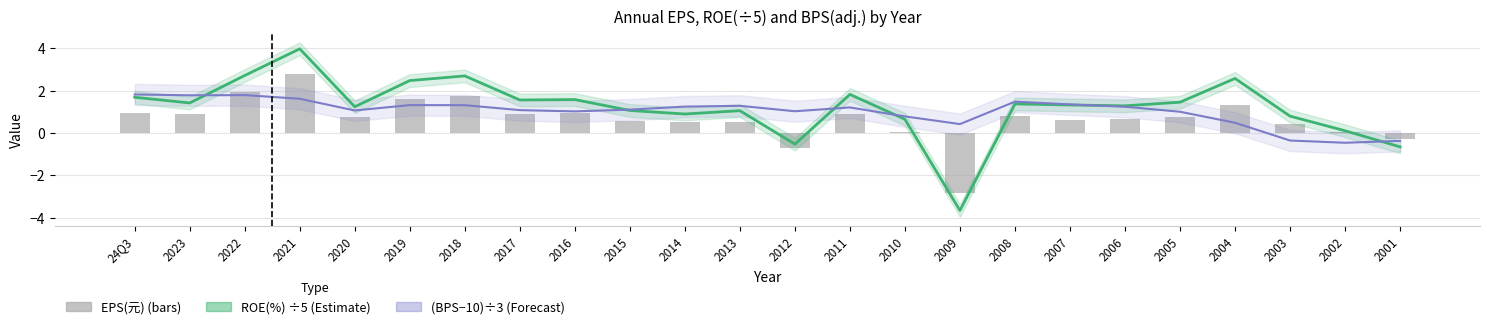

How many values in the ROE(%) ÷5 series are below 1?

7